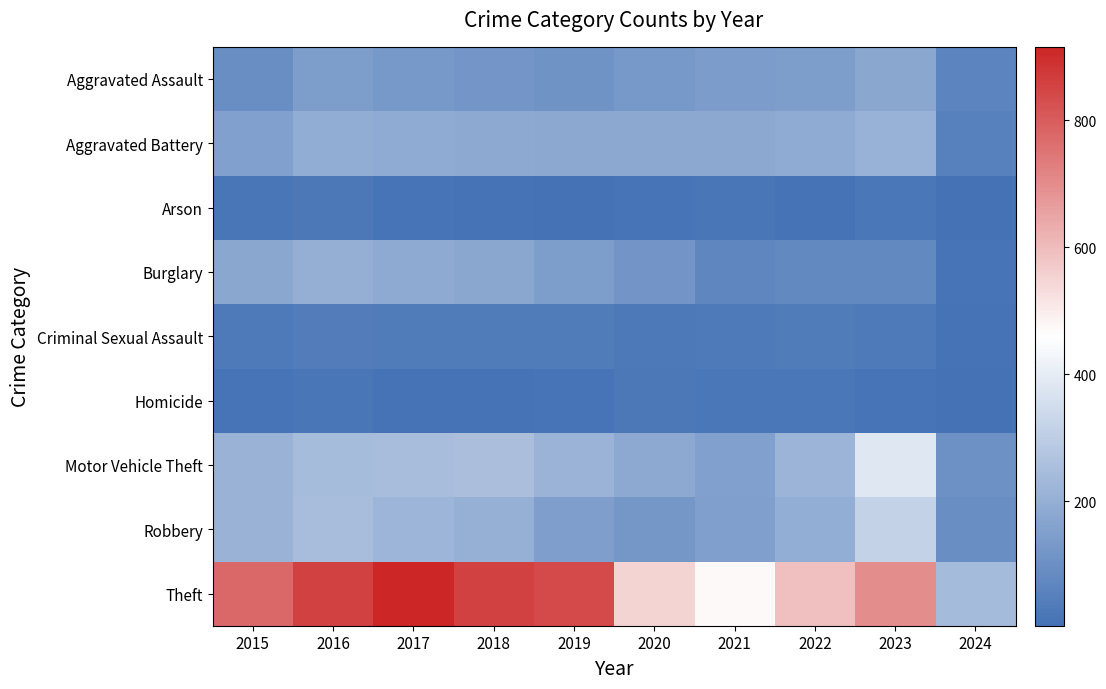

What is the difference between the highest and lowest values at 2015?

761